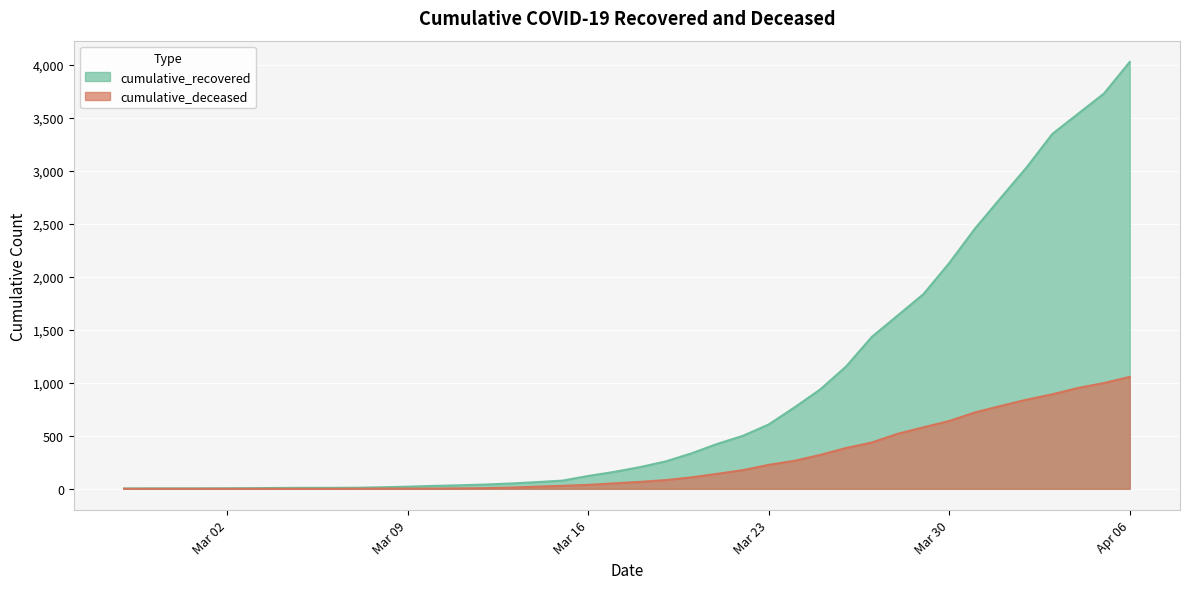

What value does the cumulative_deceased series have at 2020-03-18, to the nearest 50?

50